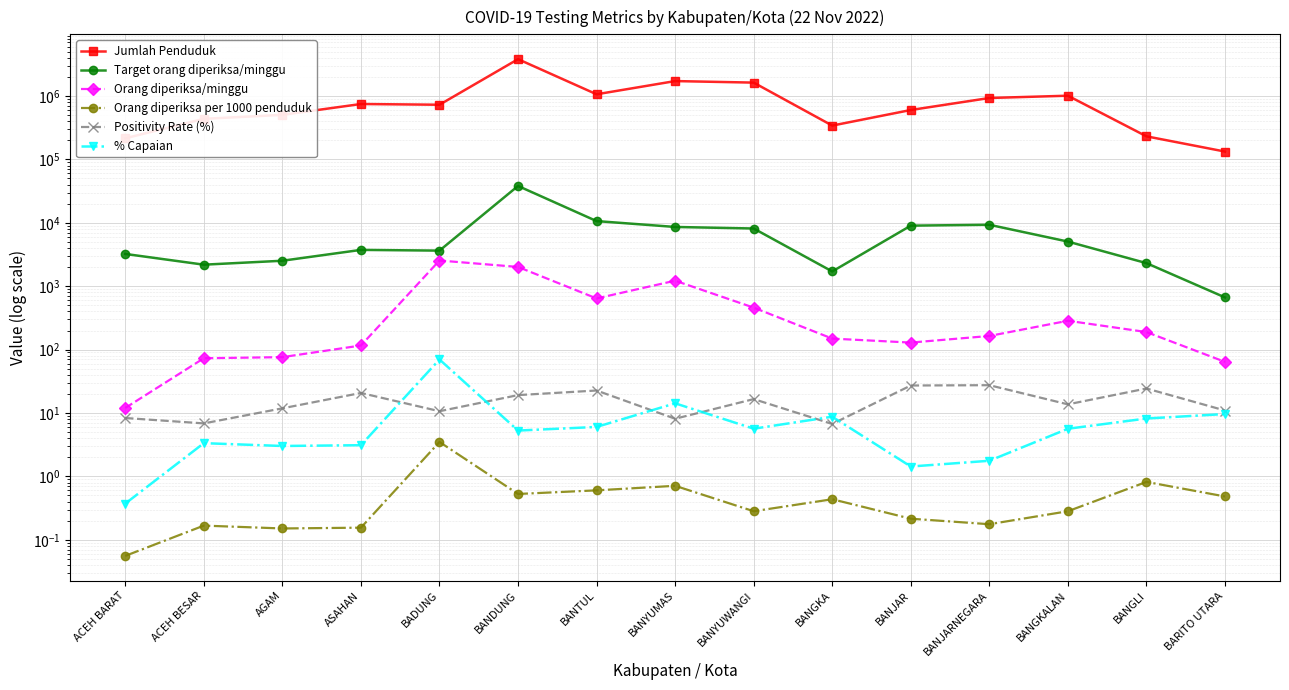

True or false: Orang diperiksa/minggu and Positivity Rate (%) intersect in this chart.

False